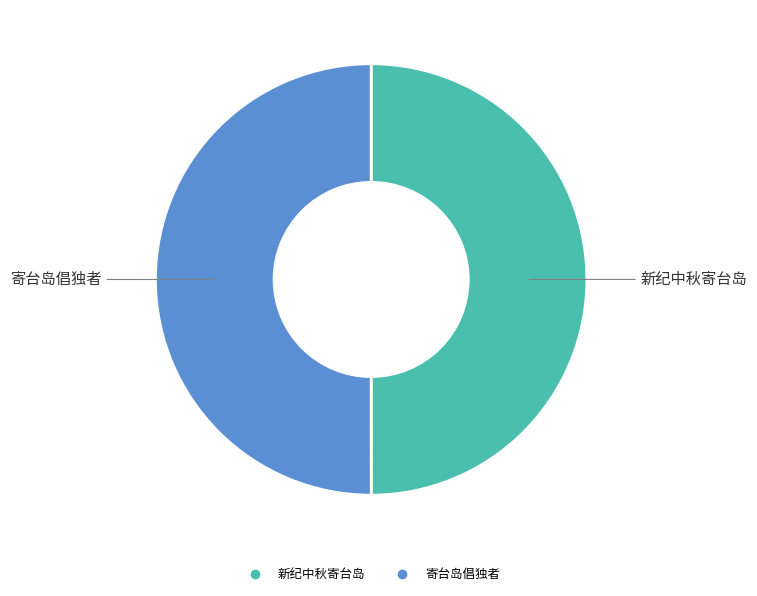

Approximately how many times larger is the value at 新纪中秋寄台岛 compared to 寄台岛倡独者?

1.0